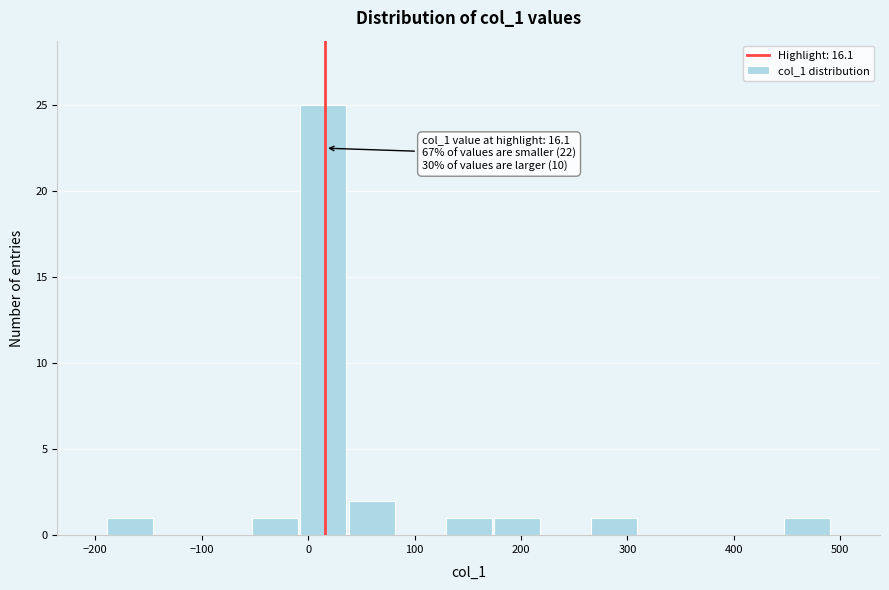

Which range on the x-axis has the tallest bar?

-10 to 40